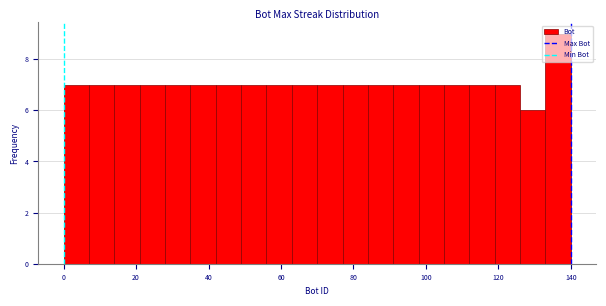

Read against the x-axis, roughly where is the centre of the tallest bar?

136